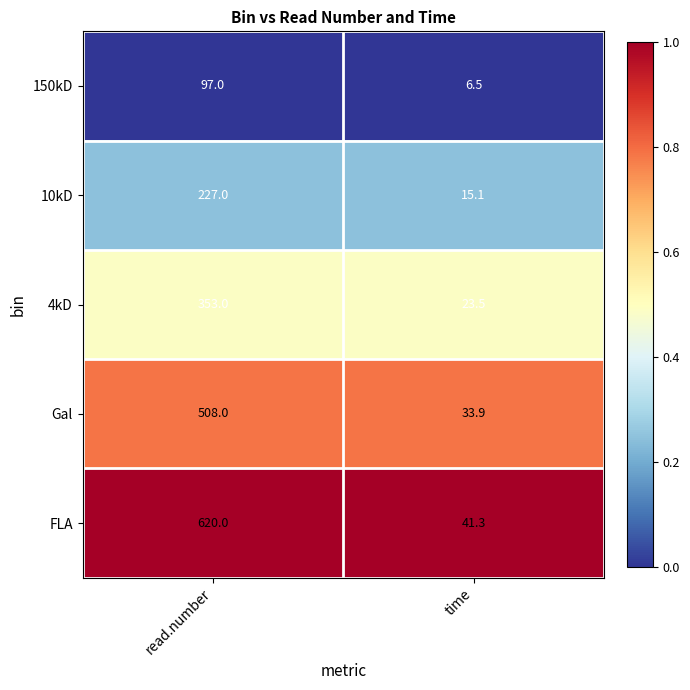

Which series has the widest spread of values?

FLA